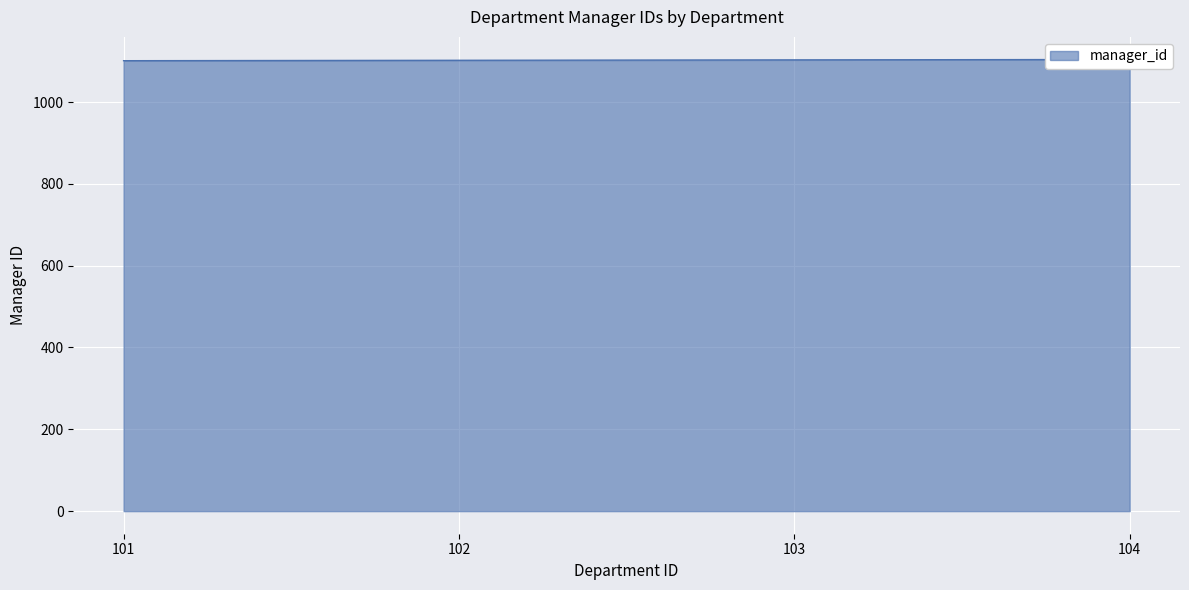

How many values are below 1103?

2